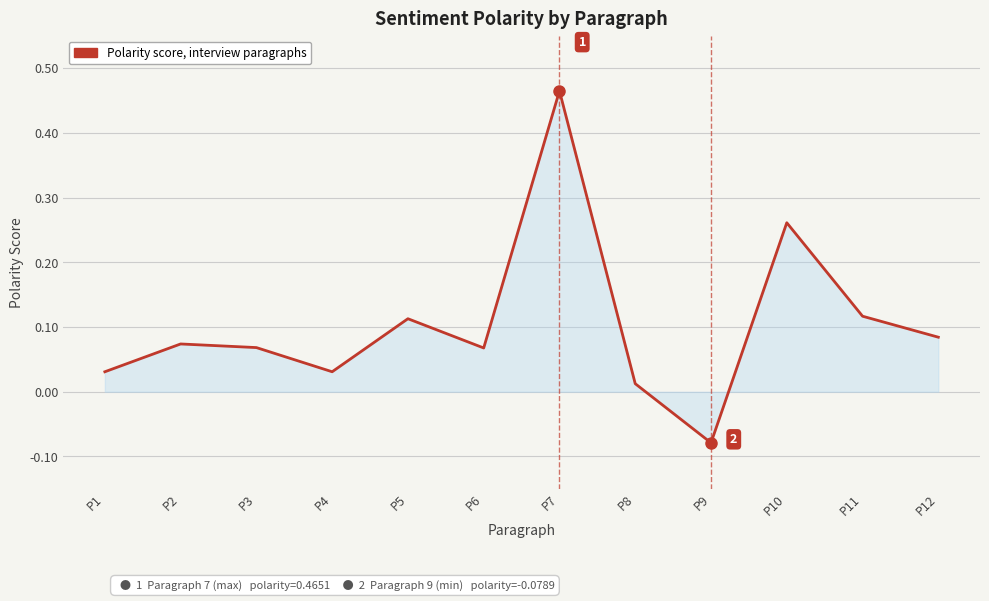

Where is the data nearest to the value 0?

P8